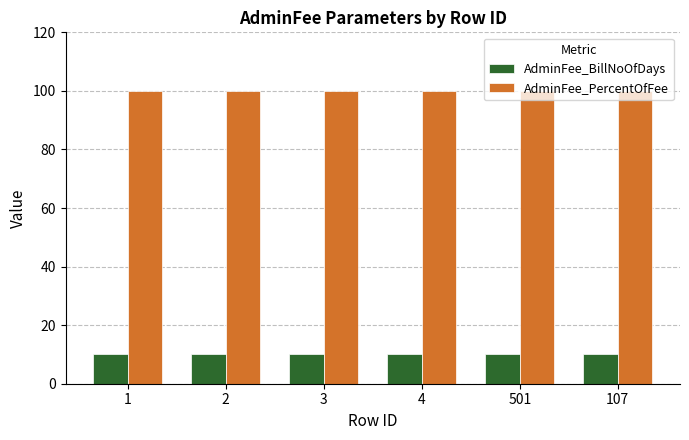

Which series has the largest total across all categories?

AdminFee_PercentOfFee